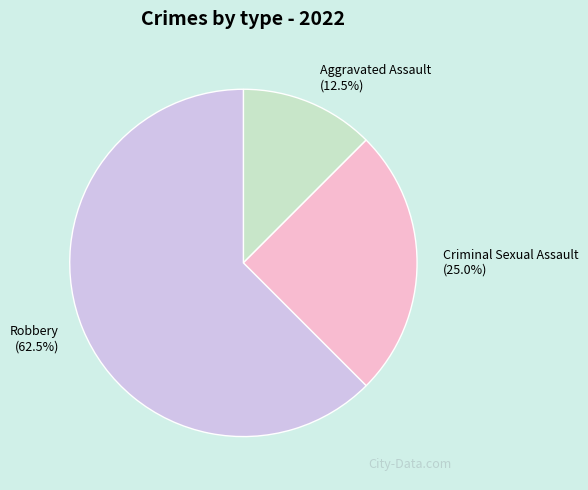

Is there a majority slice in this chart?

Yes